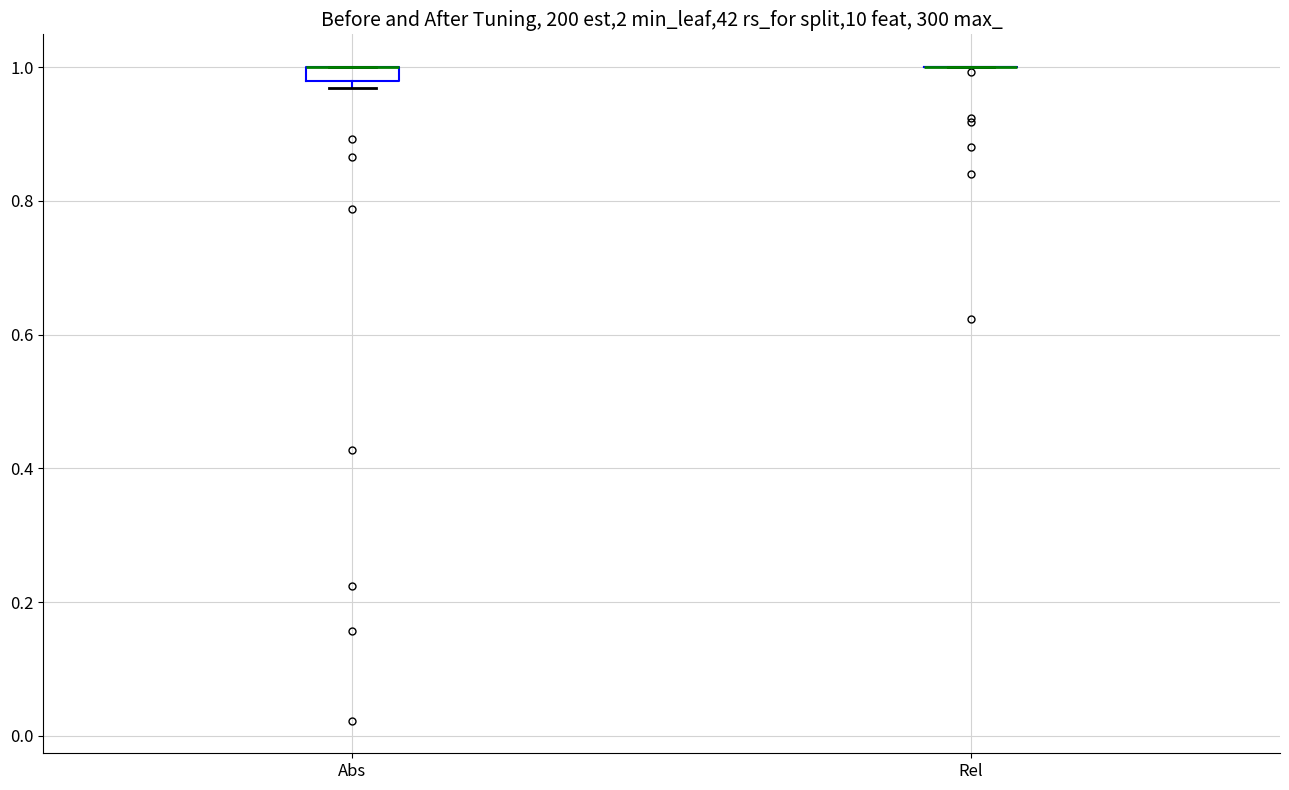

Which box is the tallest, from its lower edge to its upper edge?

Abs